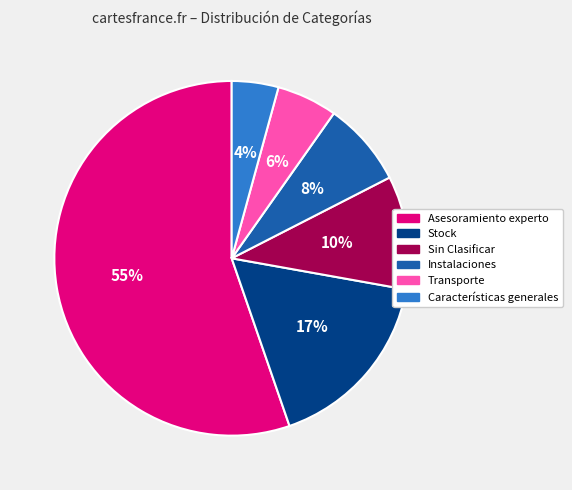

To the nearest percent, what is the difference between the largest and smallest slice percentages?

51%